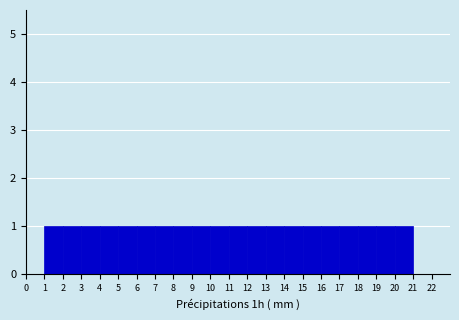

Reading left to right, list every bar in this chart as the range it spans on the x-axis followed by its height. The values are not printed on the chart, so give them approximately, as read against the axis.

0 to 1: 0
1 to 2: 1
2 to 3: 1
3 to 4: 1
4 to 5: 1
5 to 6: 1
6 to 7: 1
7 to 8: 1
8 to 9: 1
9 to 10: 1
10 to 11: 1
11 to 12: 1
12 to 13: 1
13 to 14: 1
14 to 15: 1
15 to 16: 1
16 to 17: 1
17 to 18: 1
18 to 19: 1
19 to 20: 1
20 to 21: 1
21 to 22: 0
22 to 23: 0